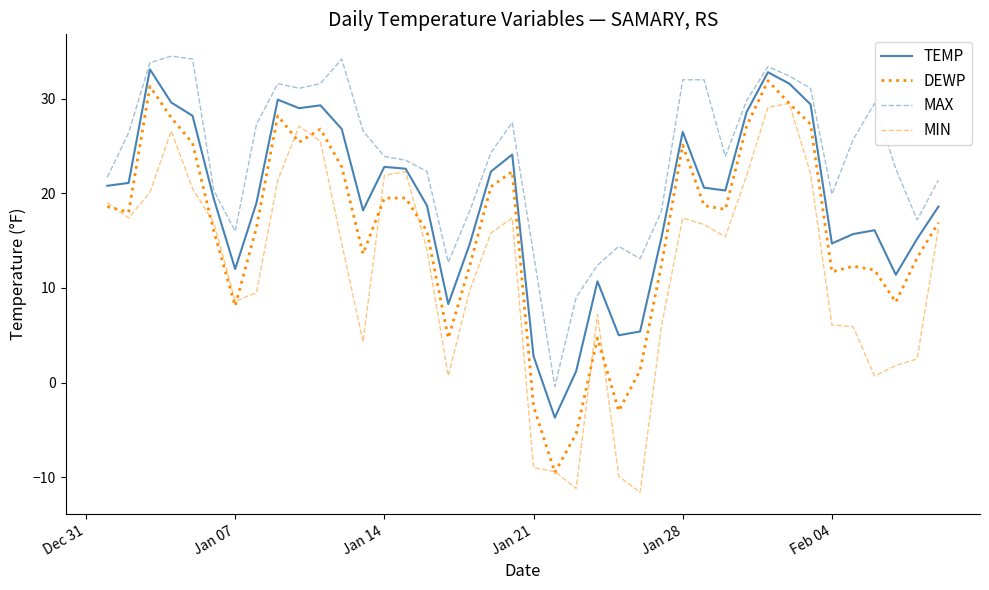

List the series in order of their overall mean, lowest first.

MIN, DEWP, TEMP, MAX